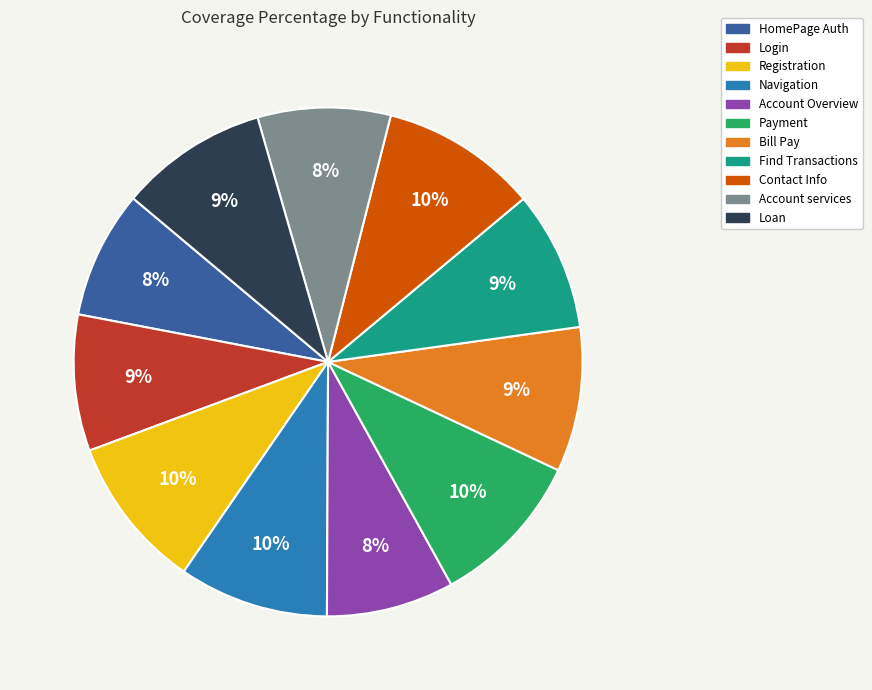

Is the sum of Bill Pay and Payment greater than half?

No